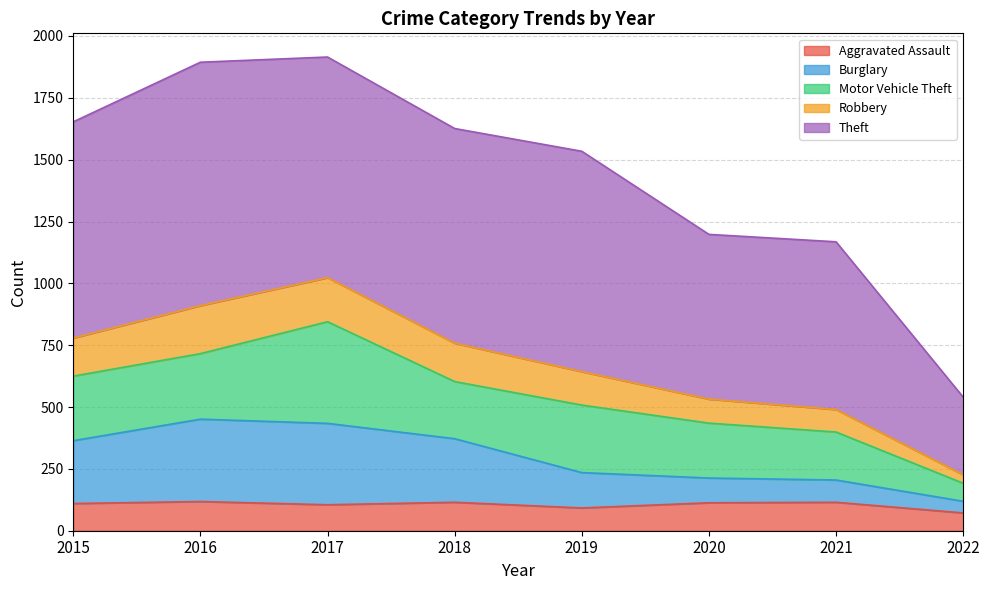

What is the minimum value for Aggravated Assault?

72